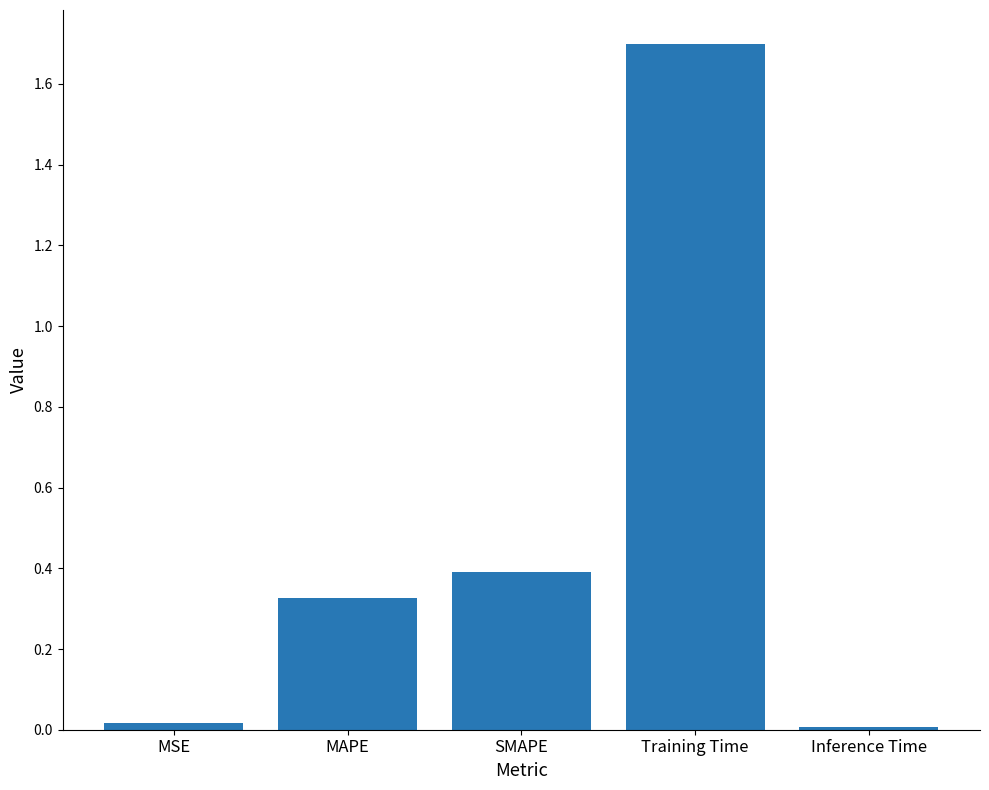

Are the bars grouped side by side (vs. stacked)?

No